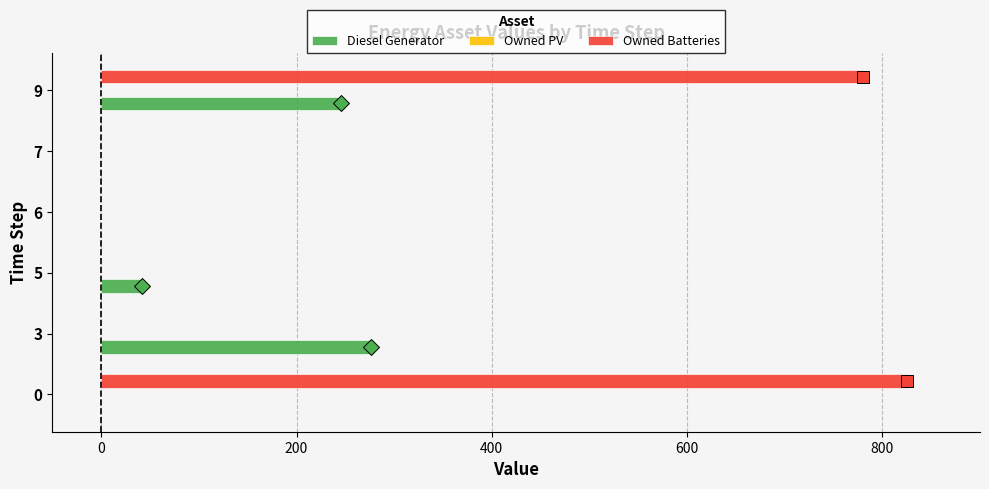

What is the sum of all Diesel Generator values?

564